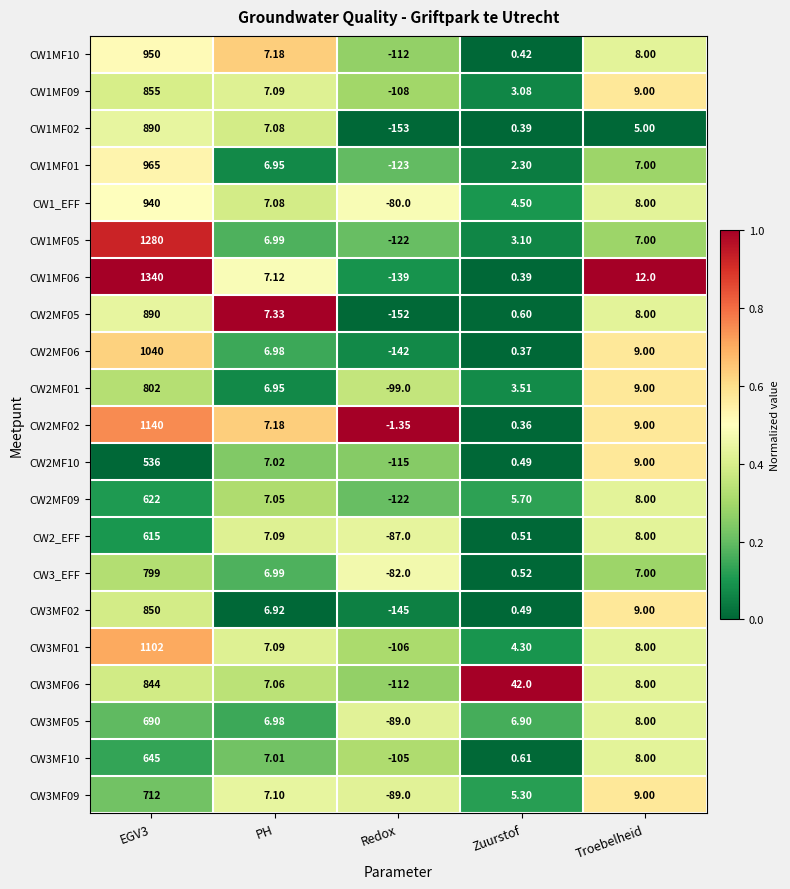

How many data points does each series have?

5